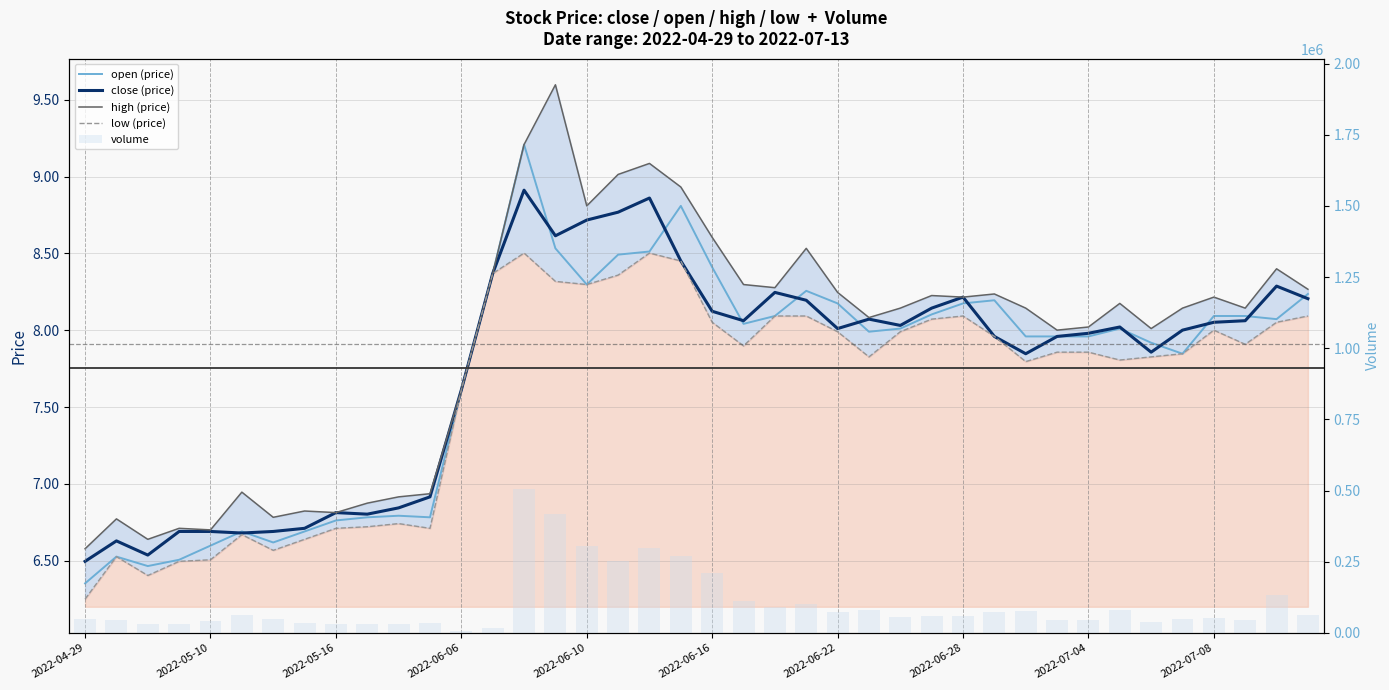

What is the value of the volume bar at the 13th from the left?

5699.0